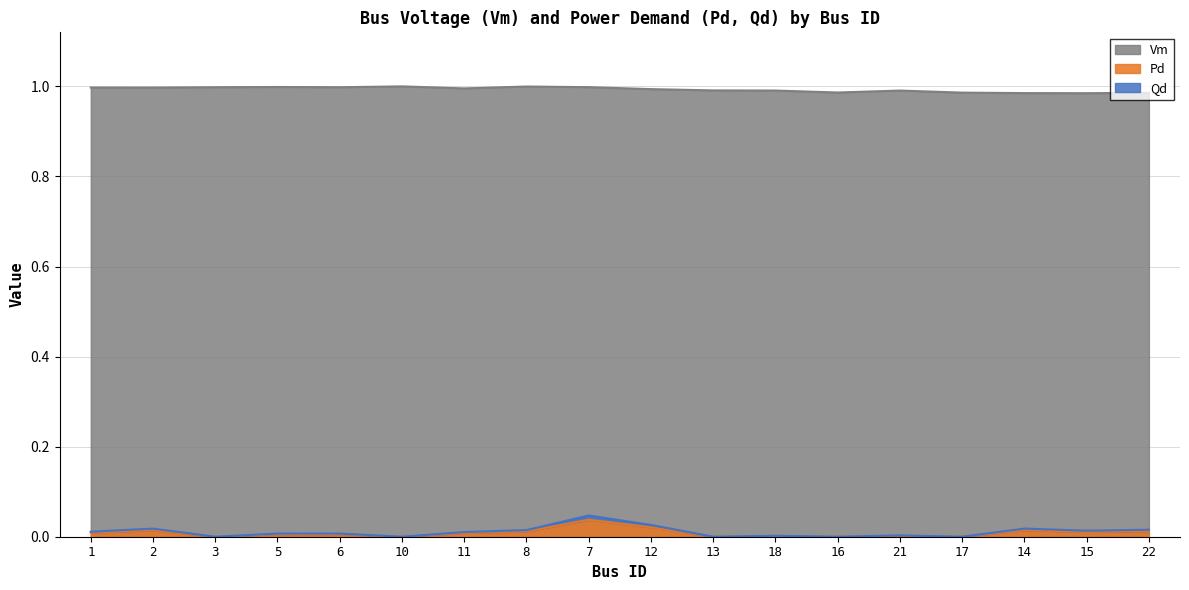

What is the spread (max minus min) of values at 10?

1.0